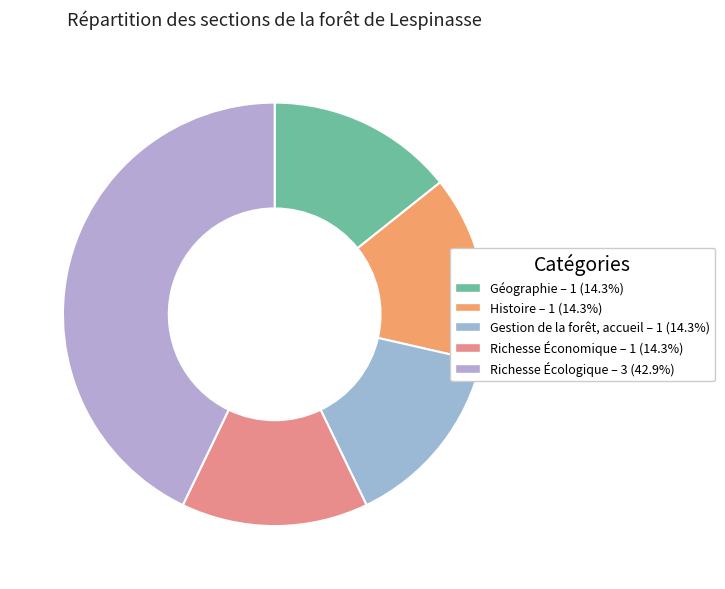

What is the total percentage of Gestion de la forêt, accueil and Richesse Économique?

28.6%